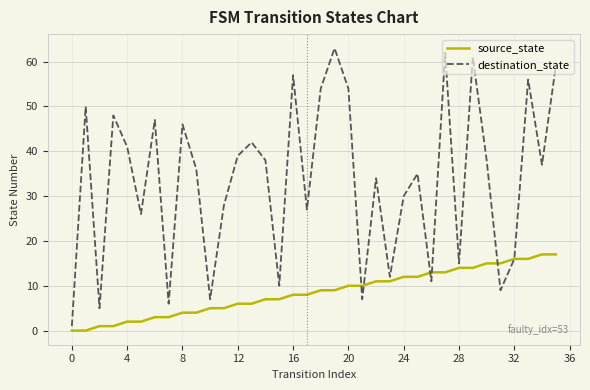

Which series has the largest total across all categories?

destination_state